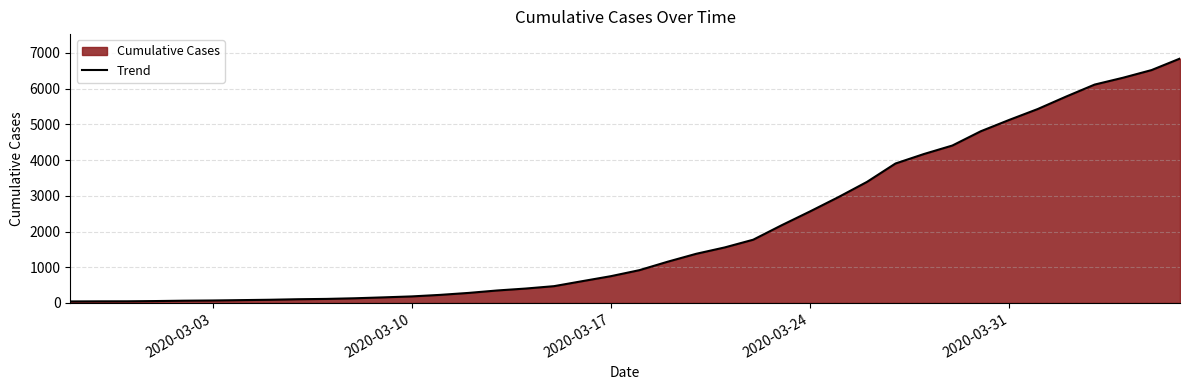

True or false: the data has more than 2 interior local peaks.

False